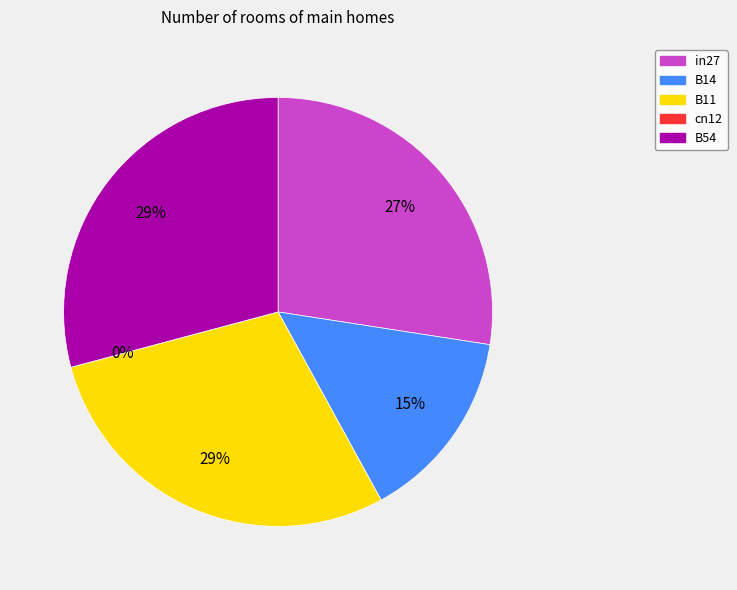

Count the number of slices in the pie.

5